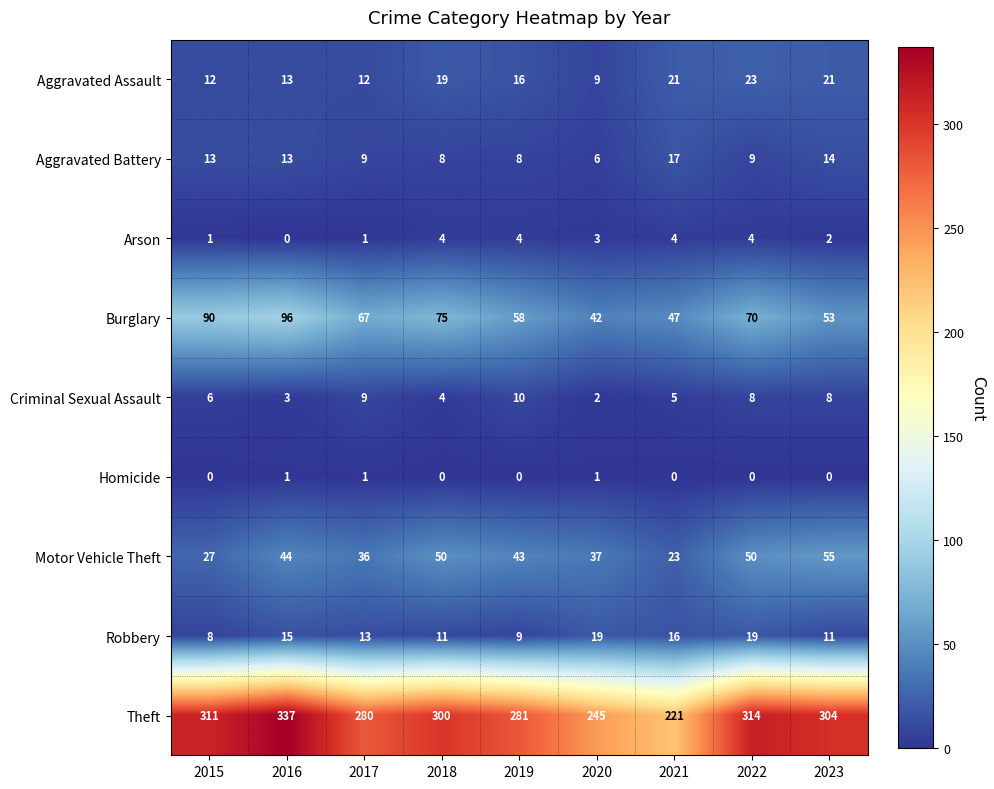

Where does the Burglary series first go above 67?

2015